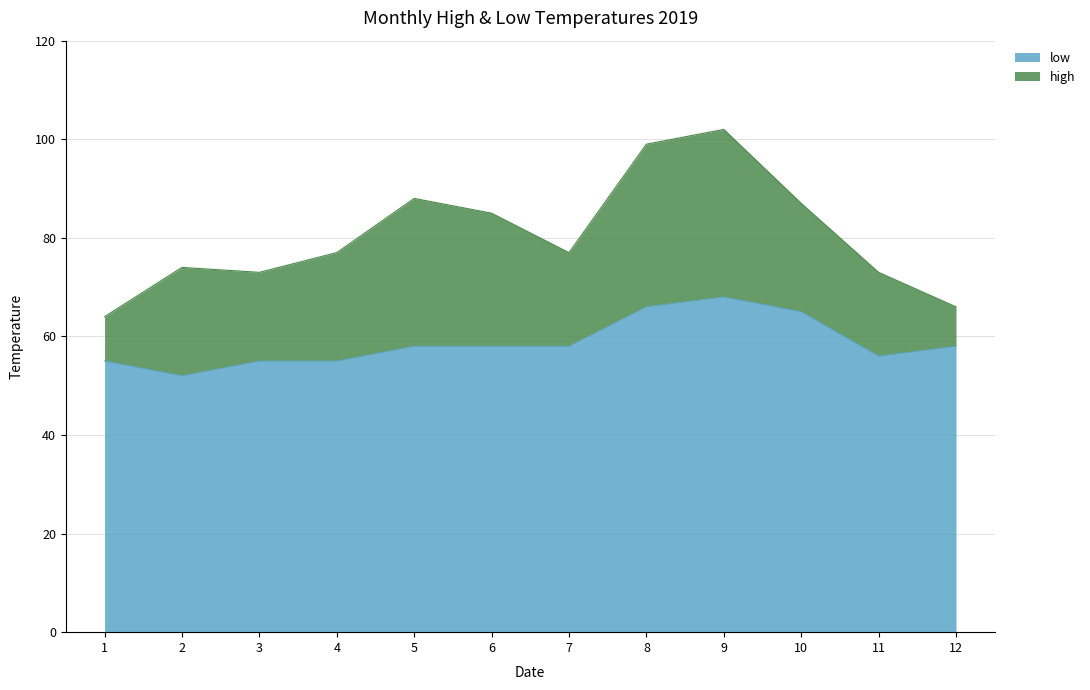

The value of low at 11 is 56. True or false?

True